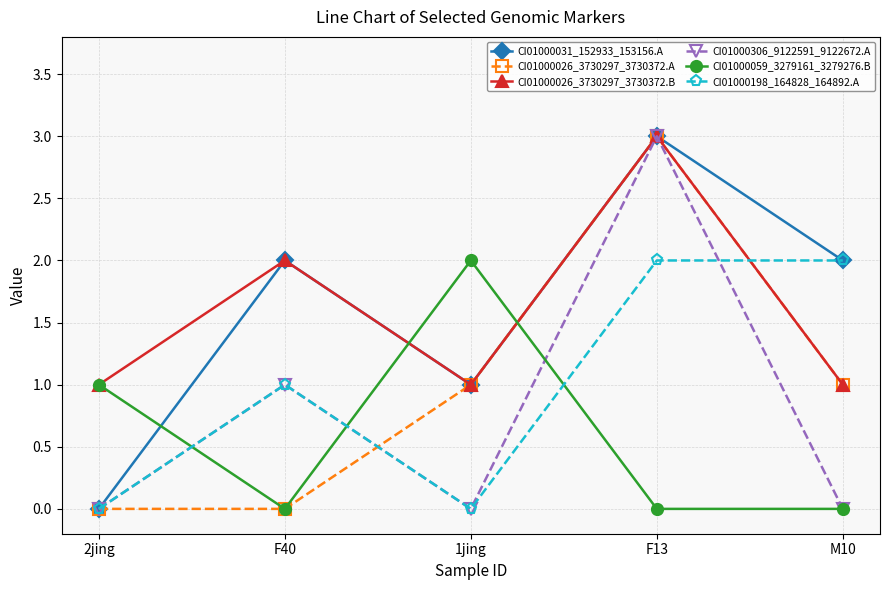

What is the label of the 4th point from the right?

F40